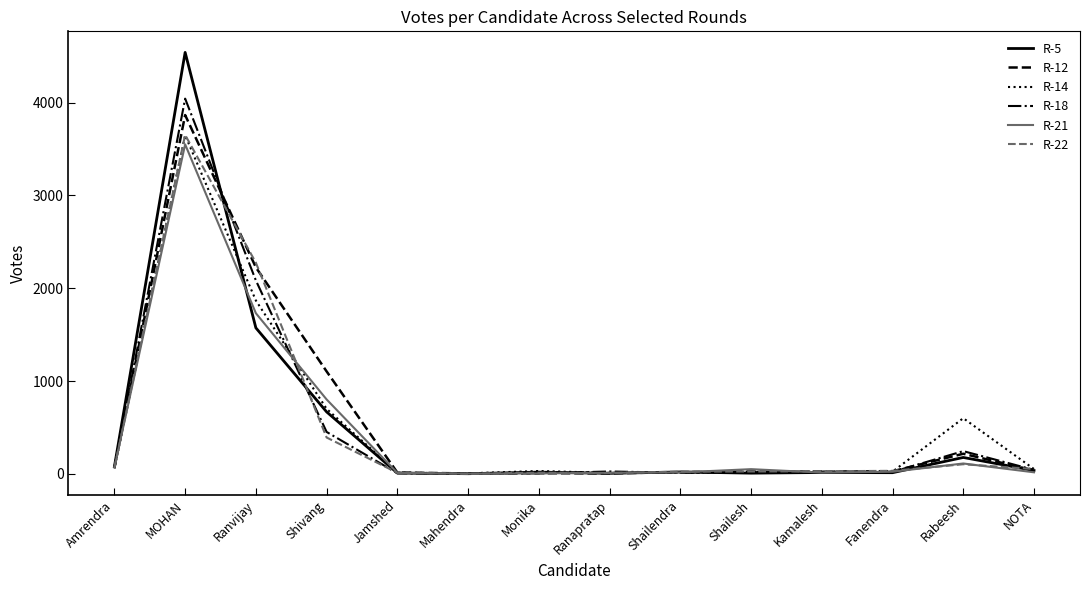

What is the approximate value of R-21 at Fanendra?

23